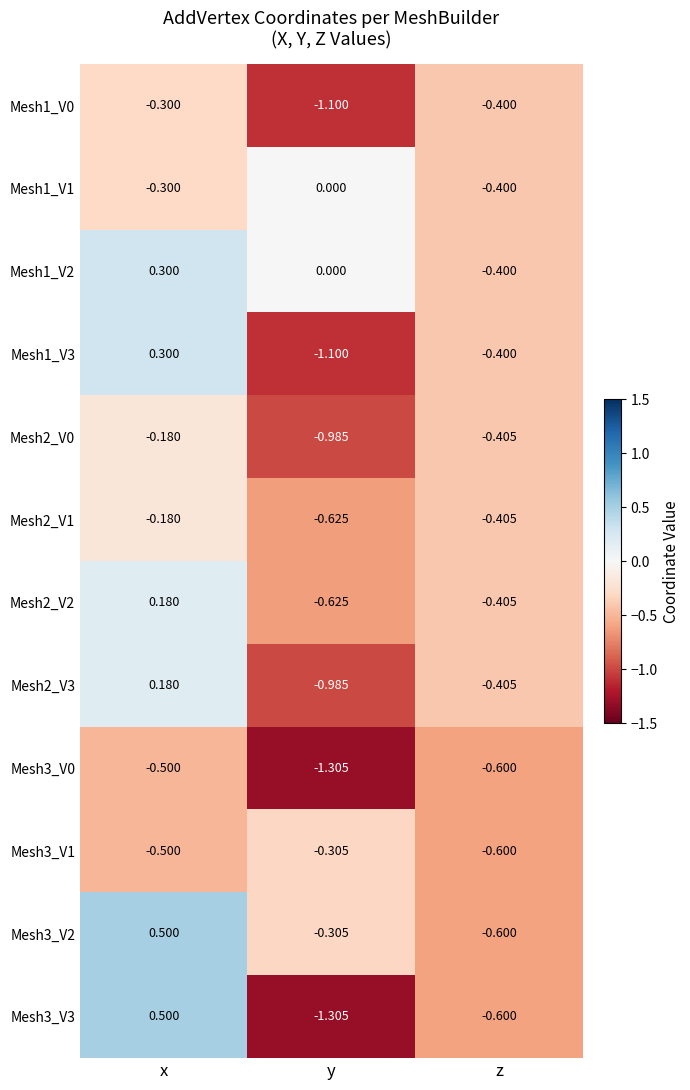

At which category is the sum across all series the highest?

x